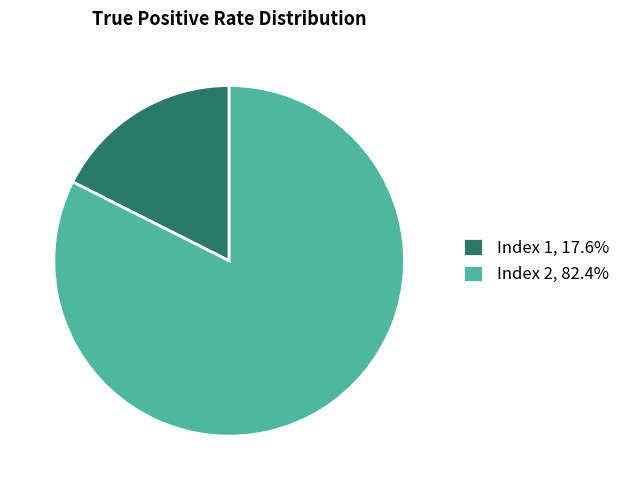

Combined, do Index 1, 17.6% and Index 2, 82.4% account for over 50%?

Yes